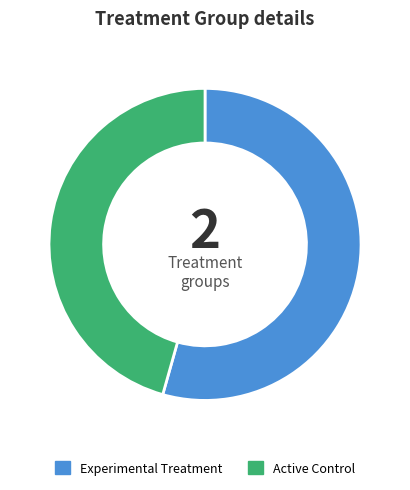

What is the largest slice in the pie chart?

Experimental Treatment